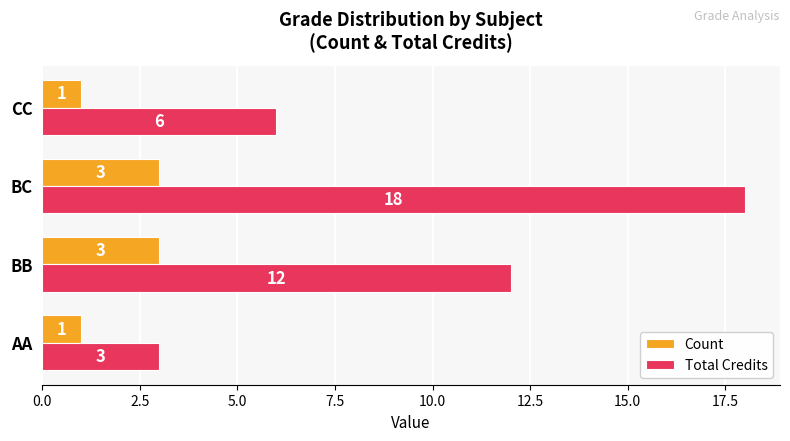

What is the total value across all series at BC?

21